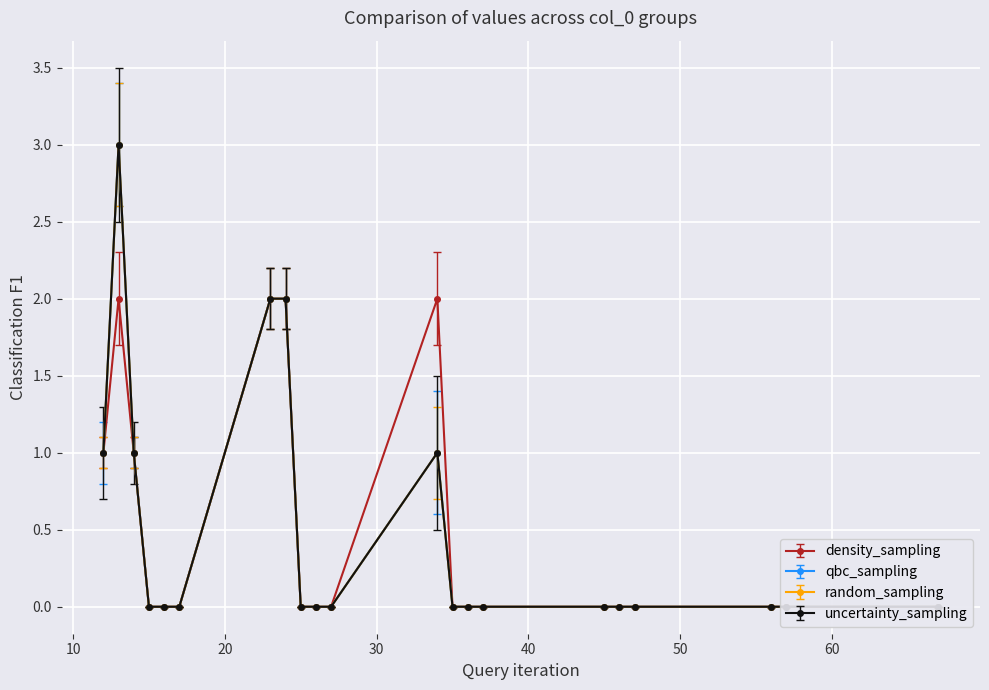

In random_sampling, how many points are higher than both neighbors (excluding endpoints)?

2